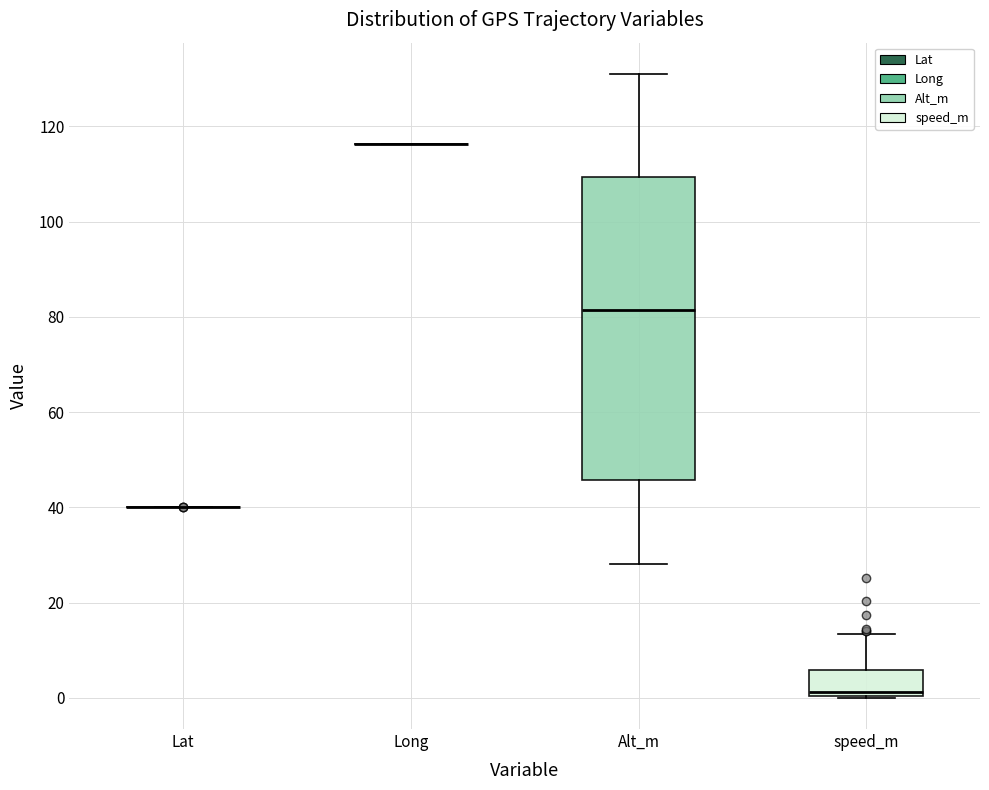

Reading left to right, read every box against the y-axis: the position of its median line, the range the box covers, and the ends of its whiskers. The values are not printed on the chart, so give them approximately, as read against the axis.

Lat: box collapsed to a line at 40, whiskers 40 to 40
Long: box collapsed to a line at 116, whiskers 116 to 116
Alt_m: median 82, box 46 to 110, whiskers 28 to 132
speed_m: median 2, box 0 to 6, whiskers 0 to 14